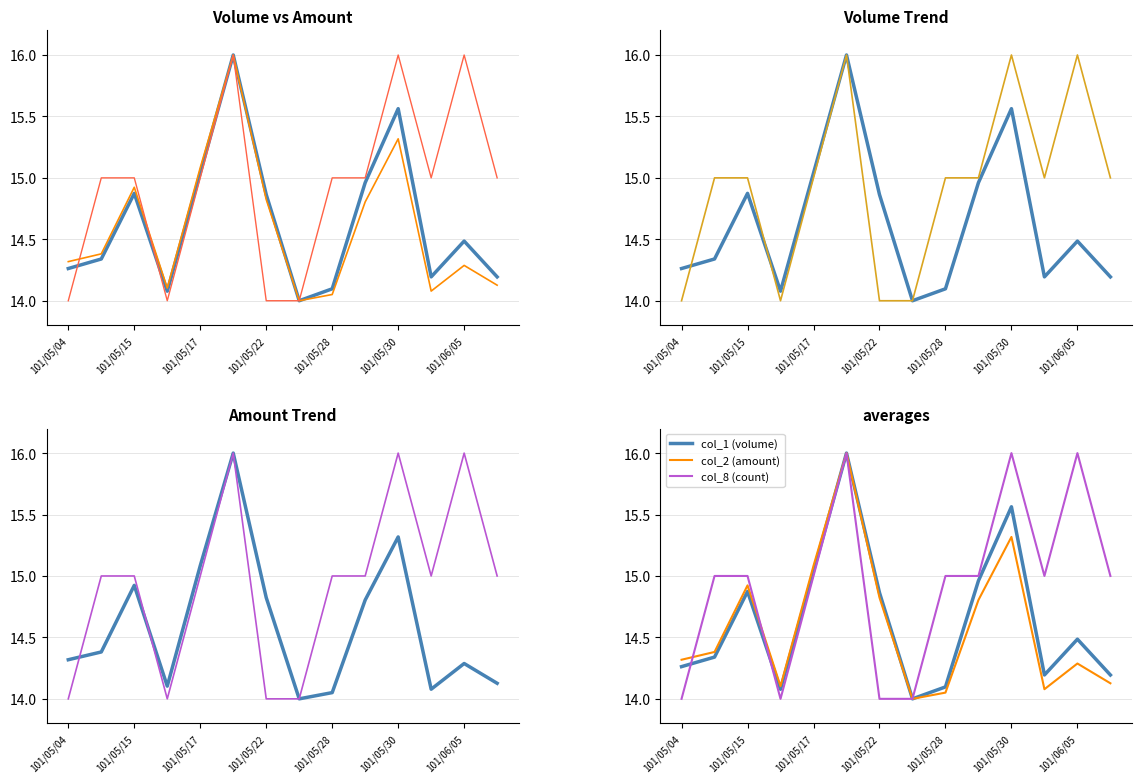

Reading right to left, list all the values displayed in this chart.

col_1 (volume): 14.2	14.5	14.2	15.6	15.0	14.1	14.0	14.9	16.0	15.0	14.1	14.9	14.3	14.3
col_2 (amount): 14.1	14.3	14.1	15.3	14.8	14.1	14.0	14.8	16.0	15.1	14.1	14.9	14.4	14.3
col_8 (count): 15.0	16.0	15.0	16.0	15.0	15.0	14.0	14.0	16.0	15.0	14.0	15.0	15.0	14.0